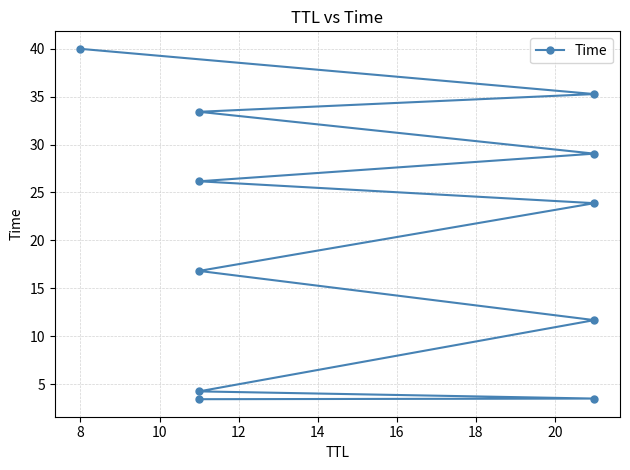

How many categories are shown in the chart?

11